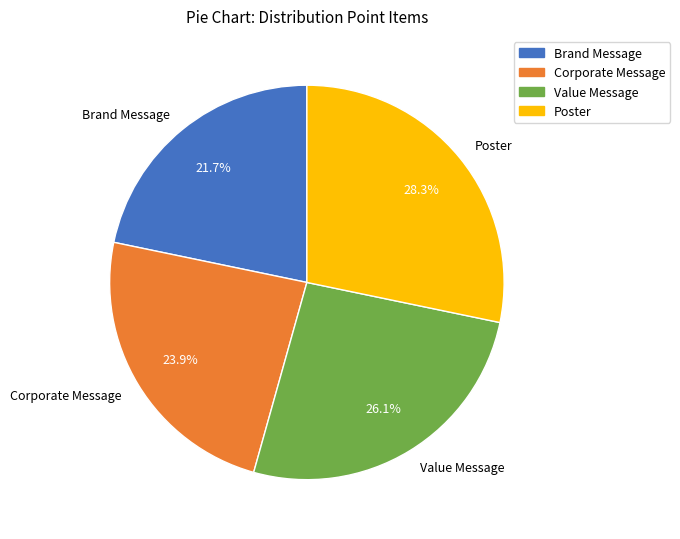

Rank the categories by value from highest to lowest.

Poster, Value Message, Corporate Message, Brand Message